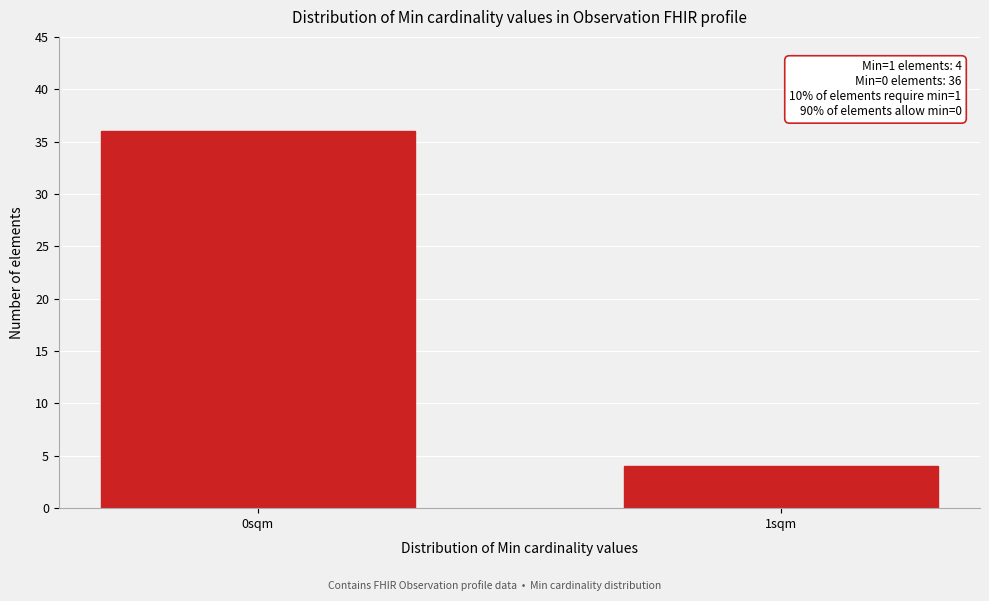

Reading left to right, transcribe all the data shown in this chart.

36	4